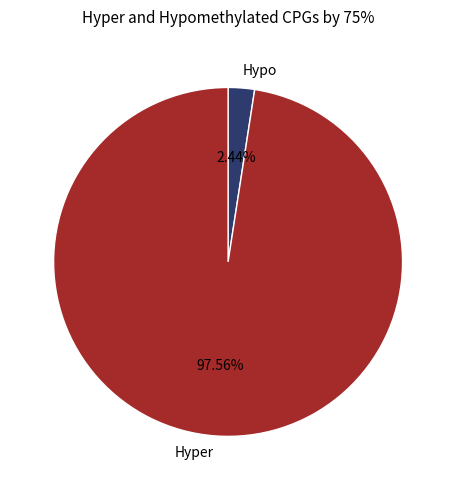

Do Hypo and Hyper together represent more than half of the pie?

Yes